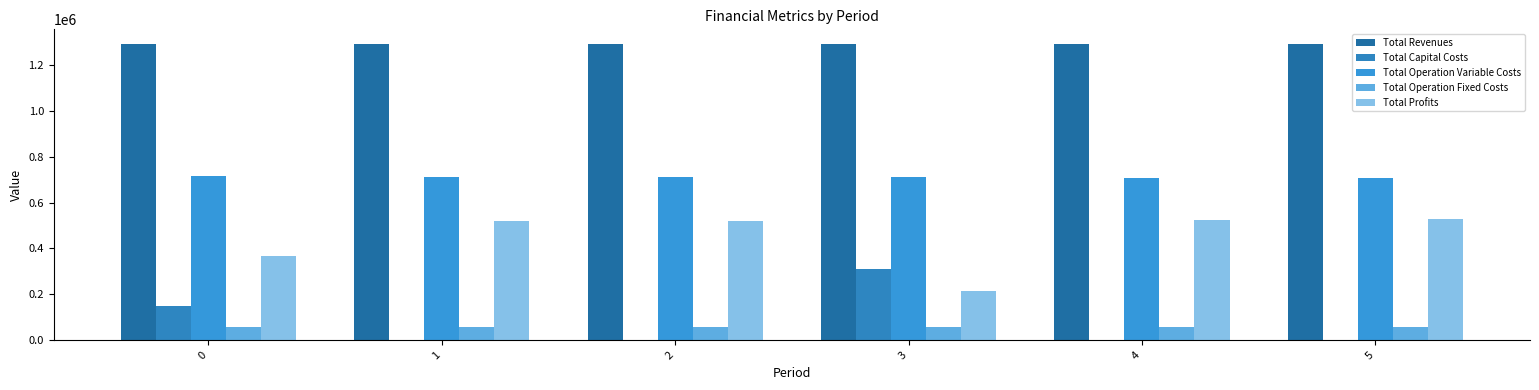

Where is Total Operation Fixed Costs nearest to the value 58719?

3